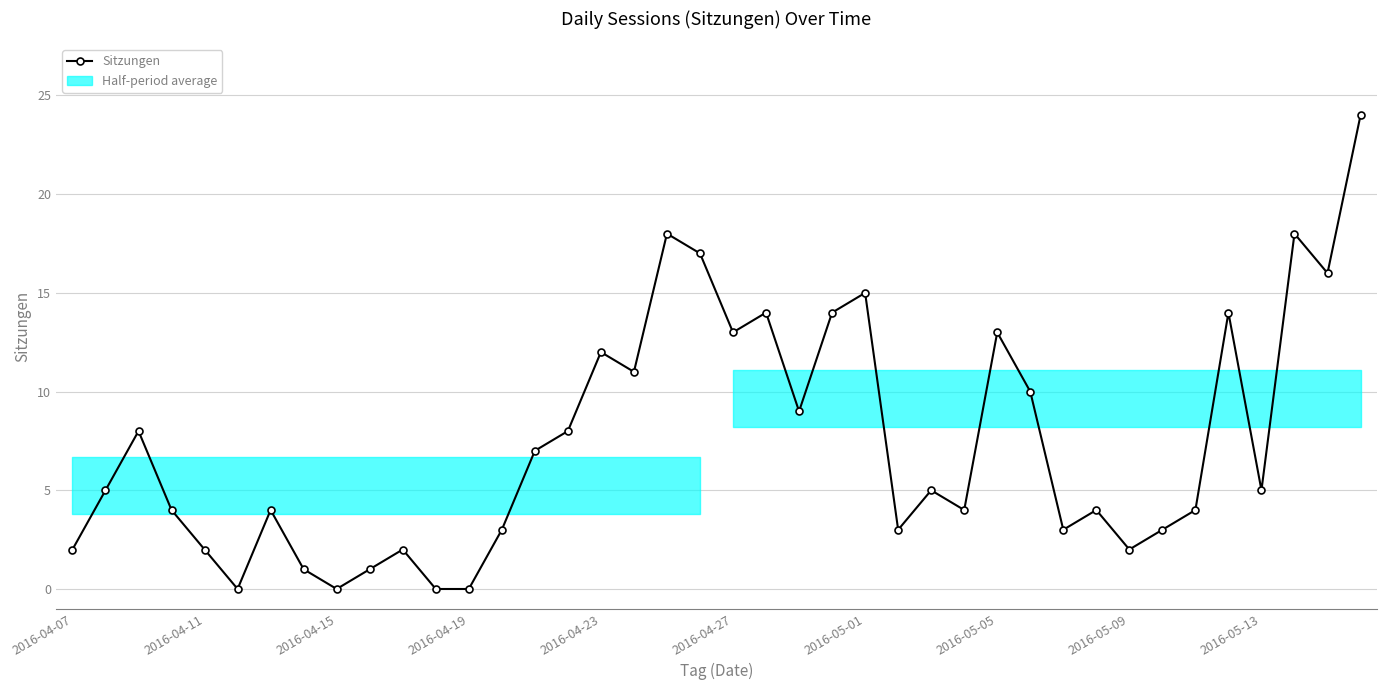

True or false: Sitzungen has a value of 7 at 2016-05-01.

False